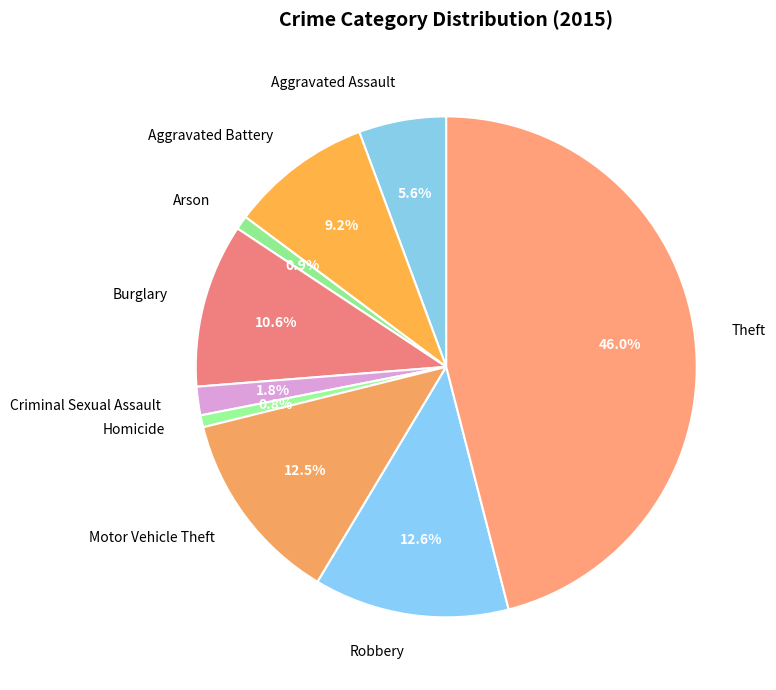

Between Aggravated Battery and Motor Vehicle Theft, which is larger?

Motor Vehicle Theft